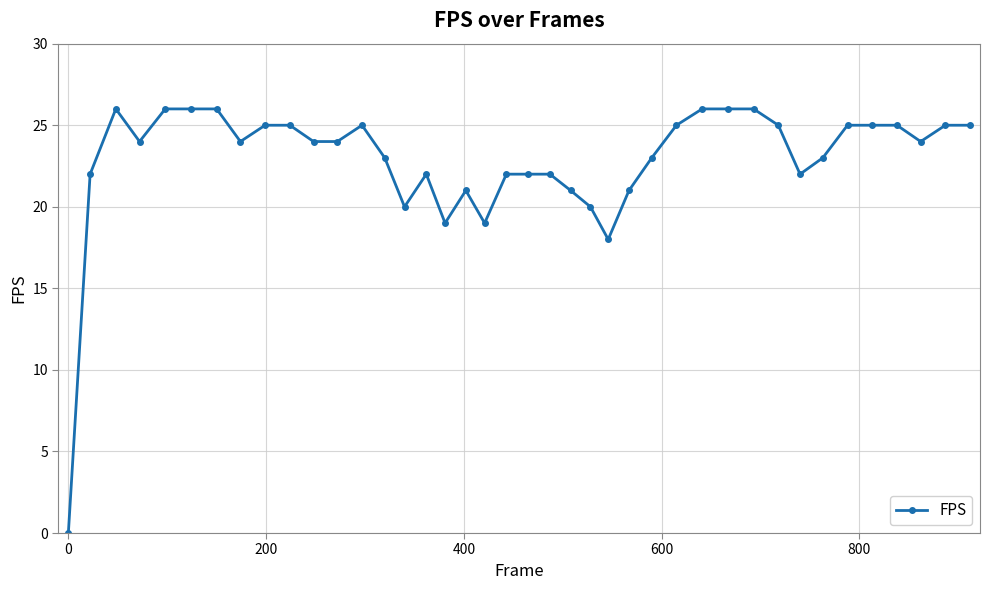

What is the value of the 30th point from the left?

26